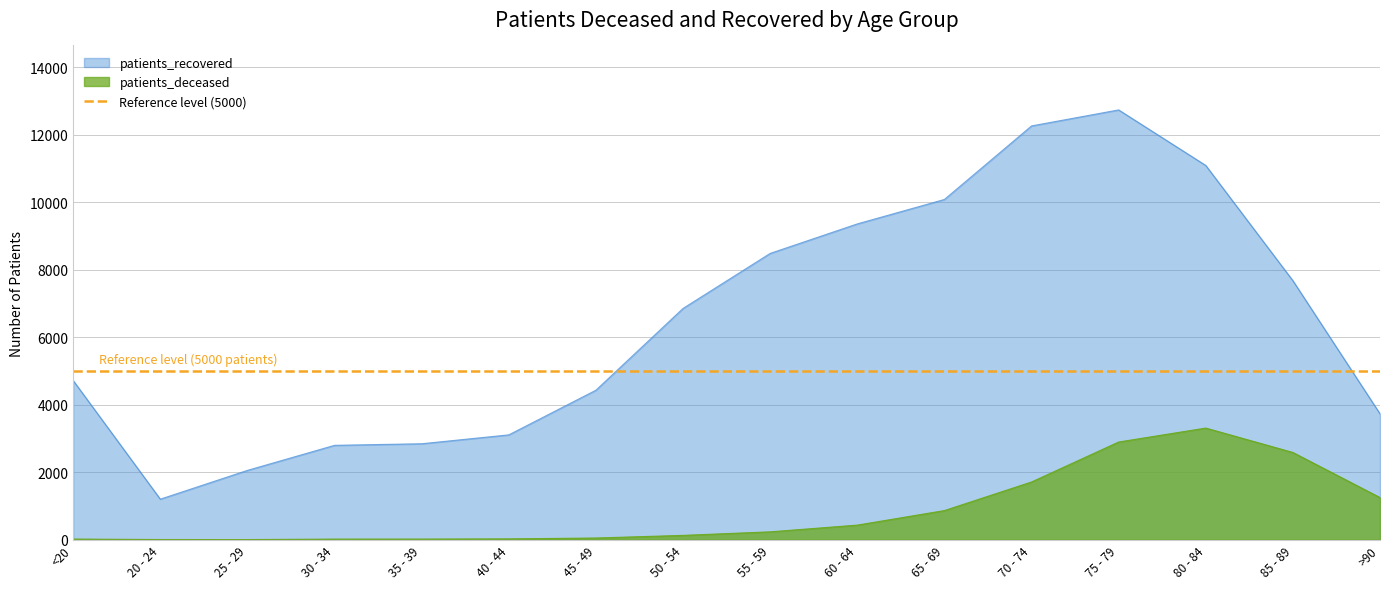

What is the difference between the maximum and minimum values in the patients_deceased series?

3303